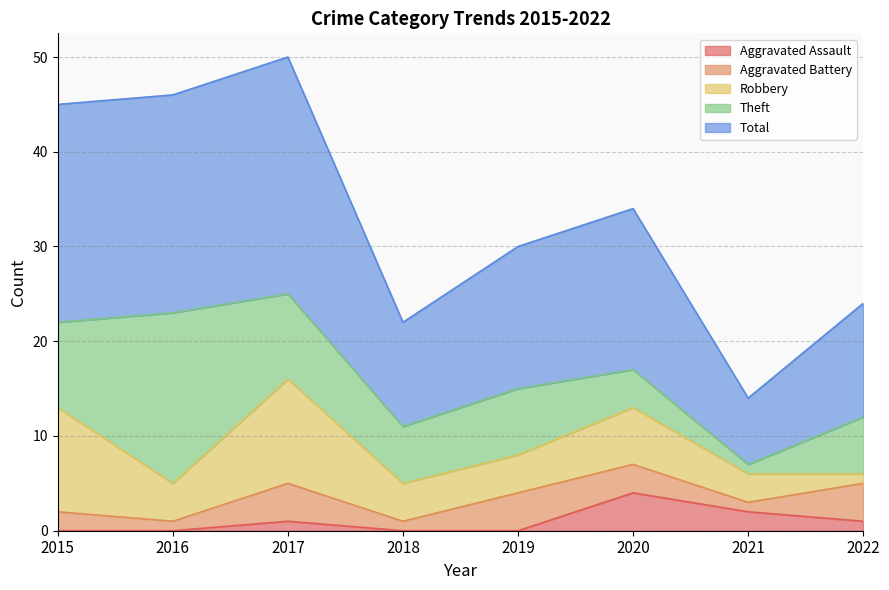

What is the total value across all series at 2017?

50